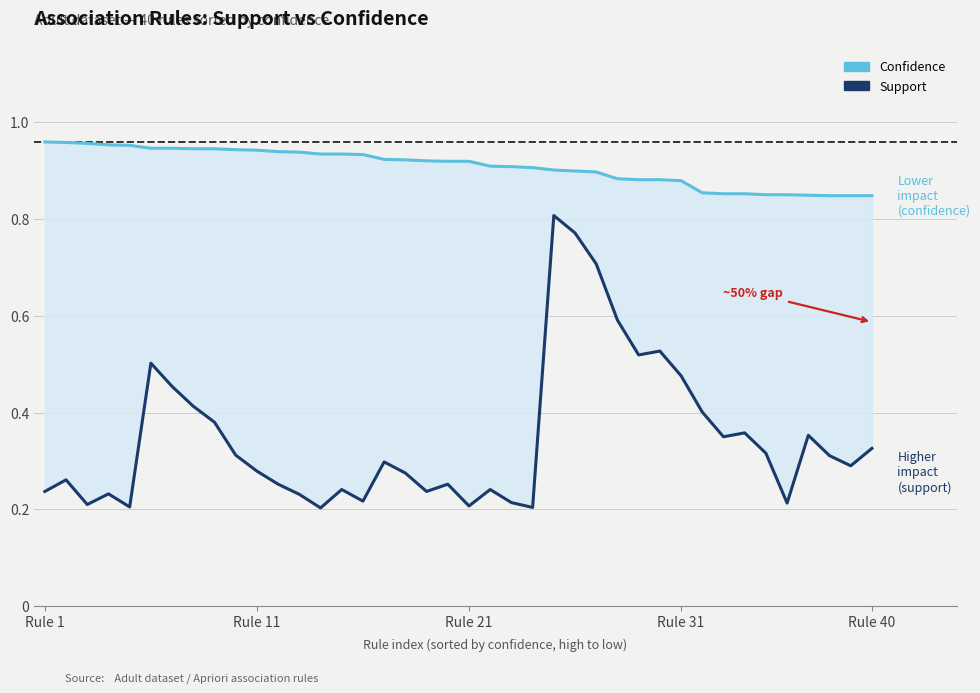

What are all the series names shown in the legend?

Confidence, Support